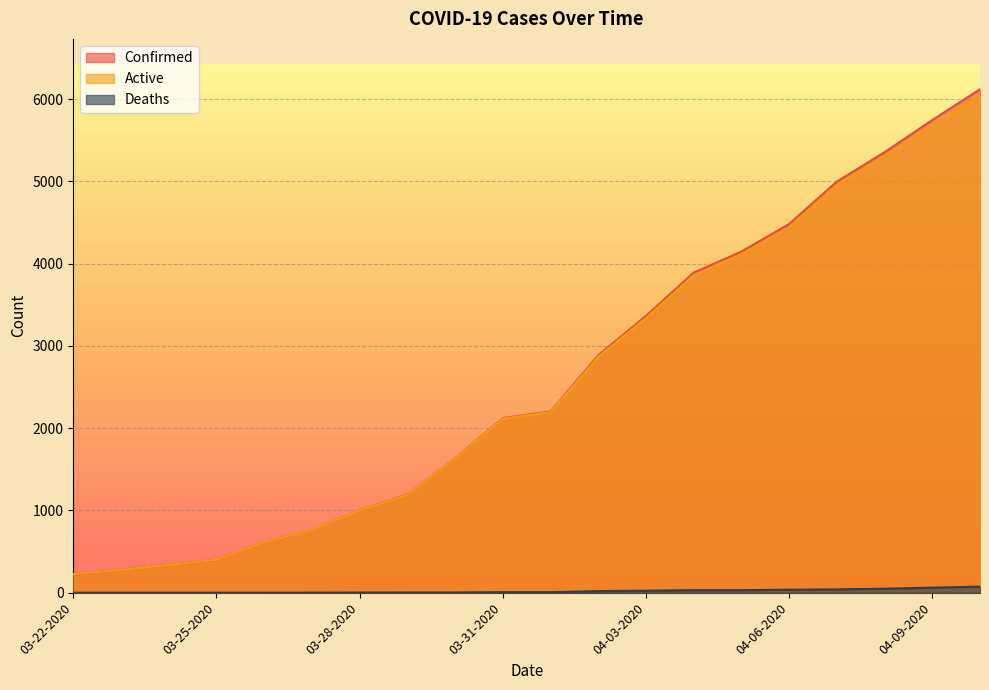

What is the difference between the second highest and minimum values in the Deaths series?

62